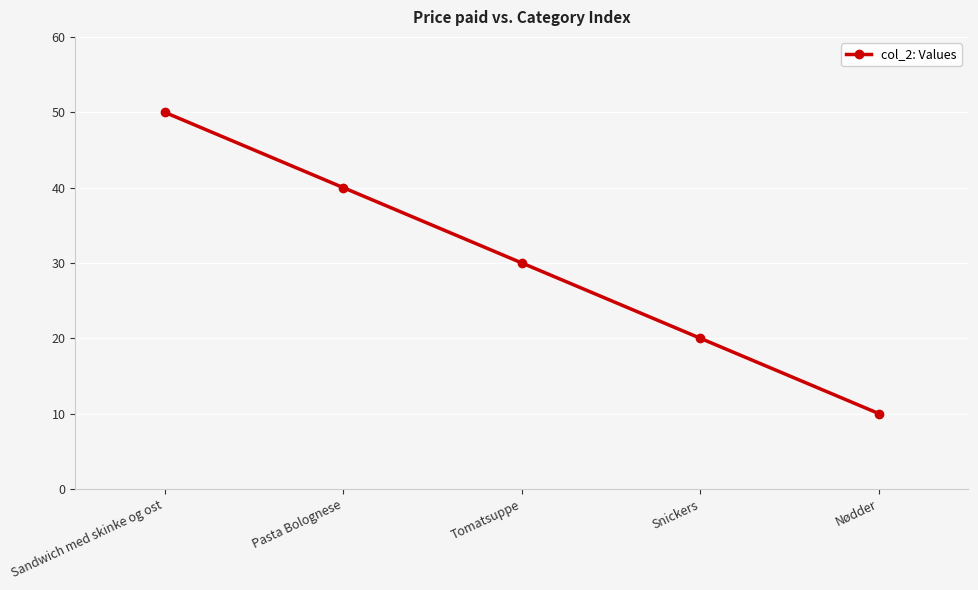

Rank the categories by value from lowest to highest.

Nødder, Snickers, Tomatsuppe, Pasta Bolognese, Sandwich med skinke og ost